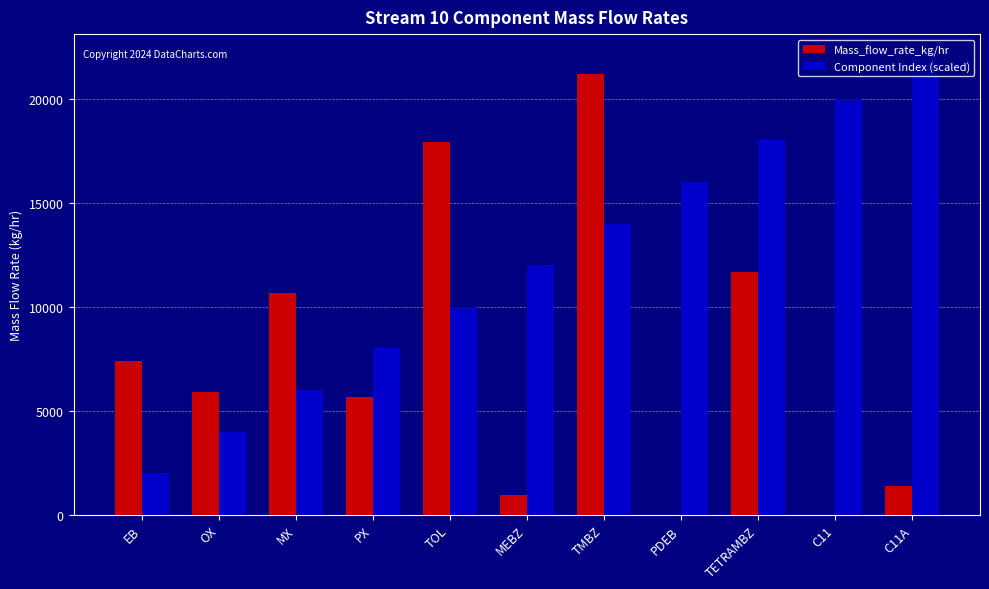

What is the sum of all Mass_flow_rate_kg/hr values?

82739.5